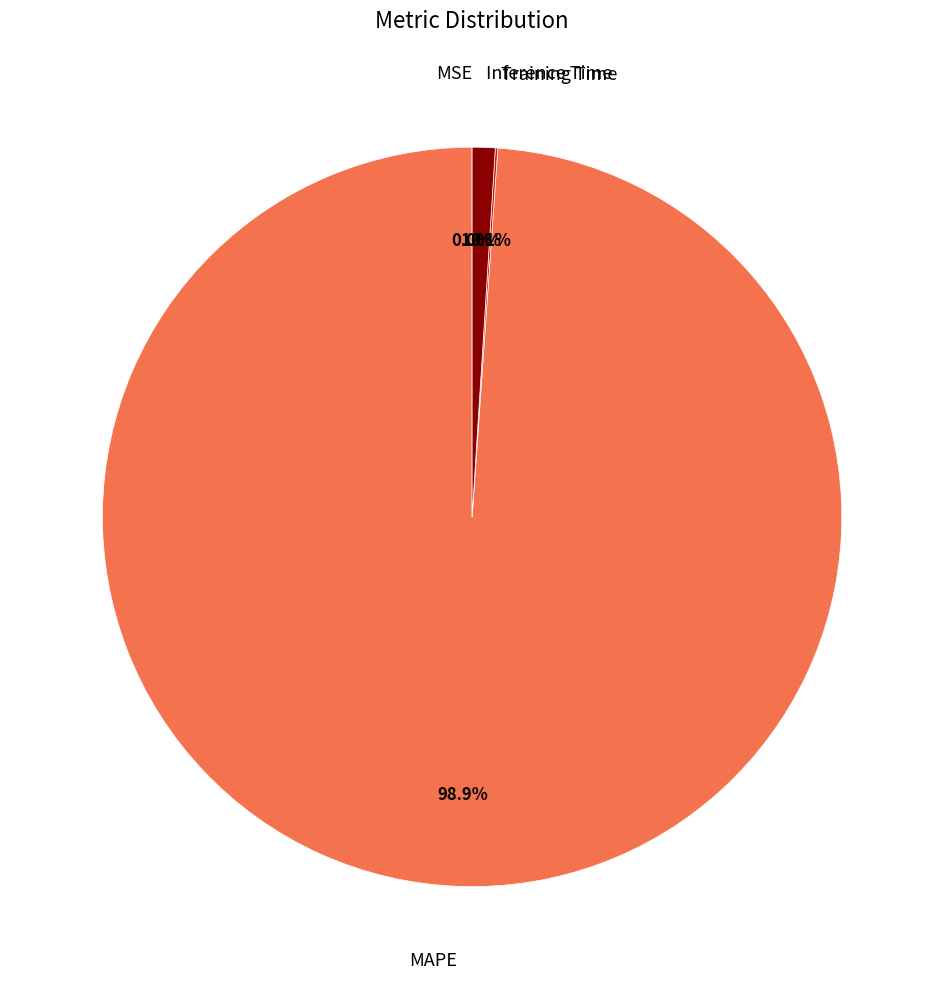

Which slice is the largest?

MAPE